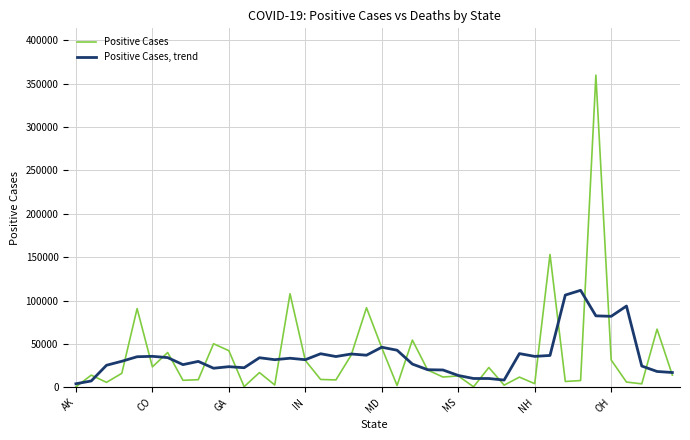

What is the maximum value for Positive Cases?

359926.0